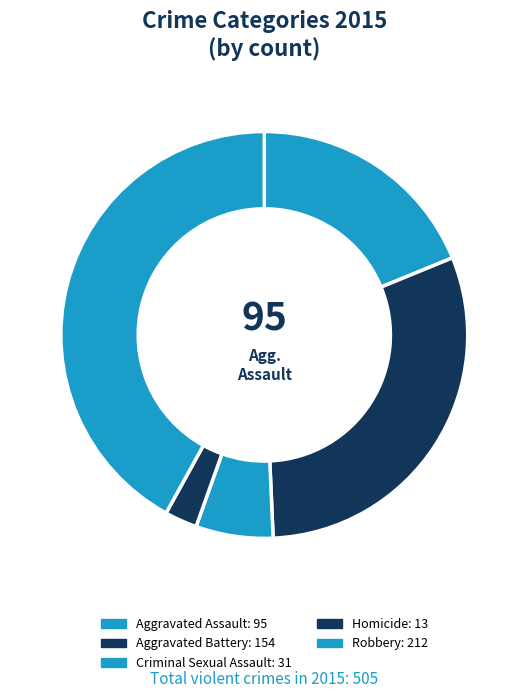

To the nearest percent, what percentage of the pie is Robbery?

42%